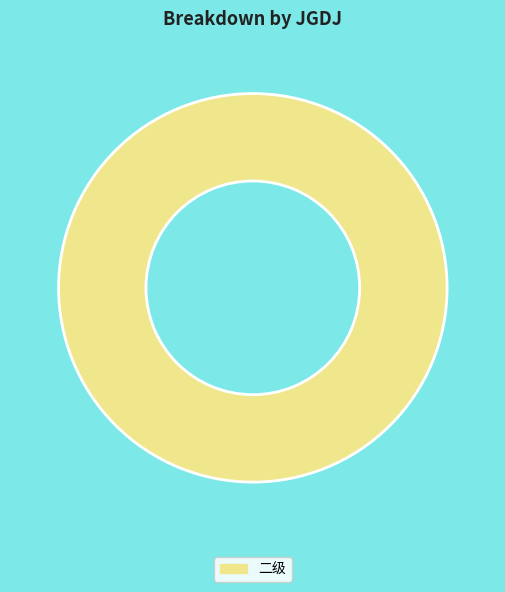

Rank the categories by value from highest to lowest.

二级